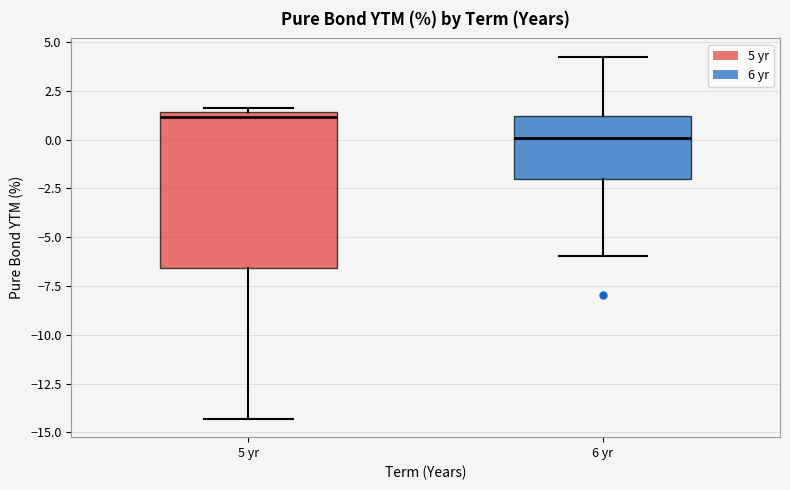

Where does the upper whisker of the box for 6 yr end on the y-axis? The values are not printed on the chart, so give them approximately, as read against the axis.

4.5